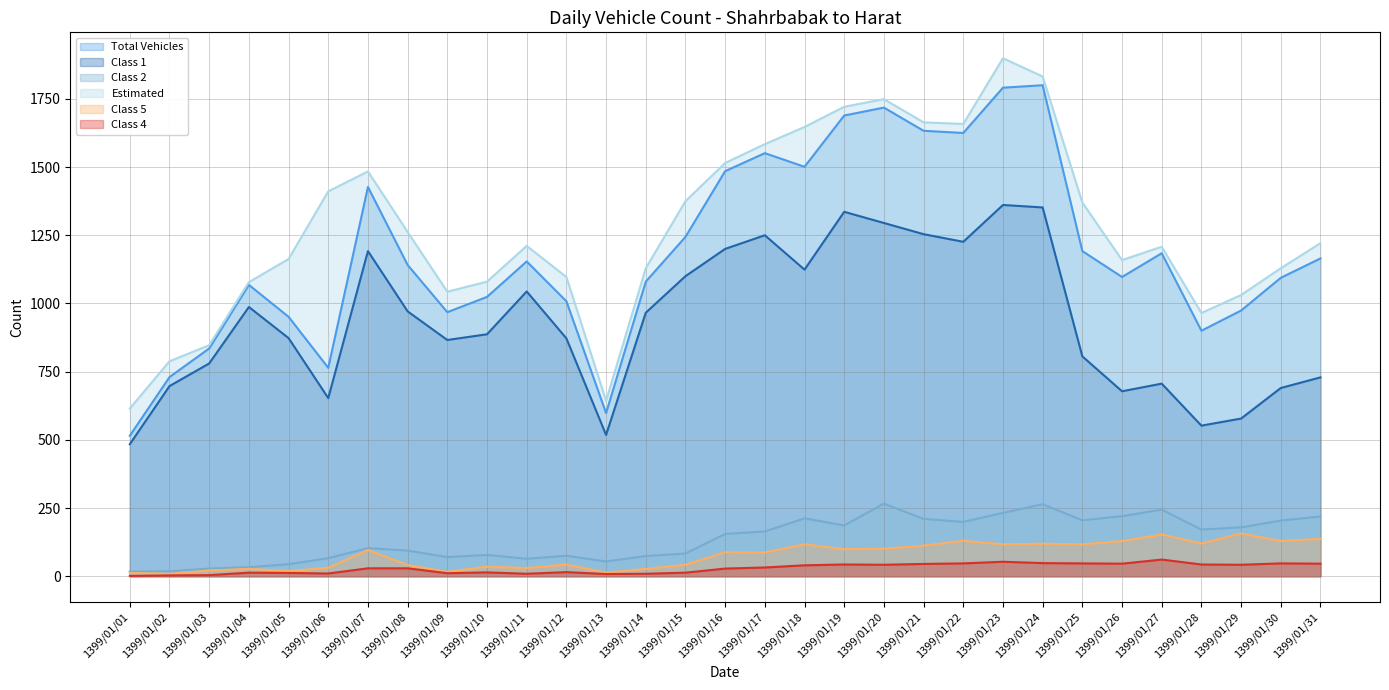

Reading left to right, what are all the values shown in this chart?

Total Vehicles: 1399/01/01=515	1399/01/02=730	1399/01/03=835	1399/01/04=1068	1399/01/05=951	1399/01/06=764	1399/01/07=1427	1399/01/08=1141	1399/01/09=968	1399/01/10=1024	1399/01/11=1154	1399/01/12=1008	1399/01/13=598	1399/01/14=1080	1399/01/15=1244	1399/01/16=1485	1399/01/17=1551	1399/01/18=1501	1399/01/19=1689	1399/01/20=1718	1399/01/21=1633	1399/01/22=1625	1399/01/23=1791	1399/01/24=1800	1399/01/25=1192	1399/01/26=1097	1399/01/27=1184	1399/01/28=900	1399/01/29=974	1399/01/30=1094	1399/01/31=1165
Class 1: 1399/01/01=484	1399/01/02=697	1399/01/03=780	1399/01/04=987	1399/01/05=873	1399/01/06=653	1399/01/07=1192	1399/01/08=971	1399/01/09=866	1399/01/10=887	1399/01/11=1044	1399/01/12=872	1399/01/13=518	1399/01/14=966	1399/01/15=1100	1399/01/16=1200	1399/01/17=1250	1399/01/18=1124	1399/01/19=1336	1399/01/20=1295	1399/01/21=1254	1399/01/22=1226	1399/01/23=1361	1399/01/24=1352	1399/01/25=806	1399/01/26=678	1399/01/27=706	1399/01/28=552	1399/01/29=578	1399/01/30=690	1399/01/31=729
Class 2: 1399/01/01=17	1399/01/02=18	1399/01/03=28	1399/01/04=33	1399/01/05=44	1399/01/06=66	1399/01/07=103	1399/01/08=94	1399/01/09=70	1399/01/10=78	1399/01/11=64	1399/01/12=75	1399/01/13=54	1399/01/14=74	1399/01/15=83	1399/01/16=155	1399/01/17=164	1399/01/18=212	1399/01/19=186	1399/01/20=266	1399/01/21=210	1399/01/22=199	1399/01/23=232	1399/01/24=264	1399/01/25=205	1399/01/26=220	1399/01/27=244	1399/01/28=171	1399/01/29=179	1399/01/30=204	1399/01/31=219
Estimated: 1399/01/01=615	1399/01/02=788	1399/01/03=847	1399/01/04=1078	1399/01/05=1163	1399/01/06=1411	1399/01/07=1484	1399/01/08=1262	1399/01/09=1043	1399/01/10=1080	1399/01/11=1211	1399/01/12=1097	1399/01/13=643	1399/01/14=1129	1399/01/15=1375	1399/01/16=1515	1399/01/17=1584	1399/01/18=1647	1399/01/19=1721	1399/01/20=1749	1399/01/21=1664	1399/01/22=1658	1399/01/23=1899	1399/01/24=1832	1399/01/25=1370	1399/01/26=1159	1399/01/27=1208	1399/01/28=965	1399/01/29=1031	1399/01/30=1129	1399/01/31=1221
Class 5: 1399/01/01=12	1399/01/02=9	1399/01/03=21	1399/01/04=27	1399/01/05=19	1399/01/06=31	1399/01/07=96	1399/01/08=41	1399/01/09=16	1399/01/10=35	1399/01/11=30	1399/01/12=43	1399/01/13=13	1399/01/14=27	1399/01/15=42	1399/01/16=88	1399/01/17=87	1399/01/18=117	1399/01/19=99	1399/01/20=101	1399/01/21=112	1399/01/22=130	1399/01/23=117	1399/01/24=119	1399/01/25=117	1399/01/26=129	1399/01/27=153	1399/01/28=120	1399/01/29=157	1399/01/30=129	1399/01/31=137
Class 4: 1399/01/01=1	1399/01/02=3	1399/01/03=4	1399/01/04=13	1399/01/05=12	1399/01/06=10	1399/01/07=29	1399/01/08=29	1399/01/09=11	1399/01/10=14	1399/01/11=9	1399/01/12=15	1399/01/13=8	1399/01/14=9	1399/01/15=13	1399/01/16=28	1399/01/17=32	1399/01/18=40	1399/01/19=43	1399/01/20=42	1399/01/21=45	1399/01/22=47	1399/01/23=53	1399/01/24=48	1399/01/25=47	1399/01/26=46	1399/01/27=61	1399/01/28=43	1399/01/29=42	1399/01/30=47	1399/01/31=46